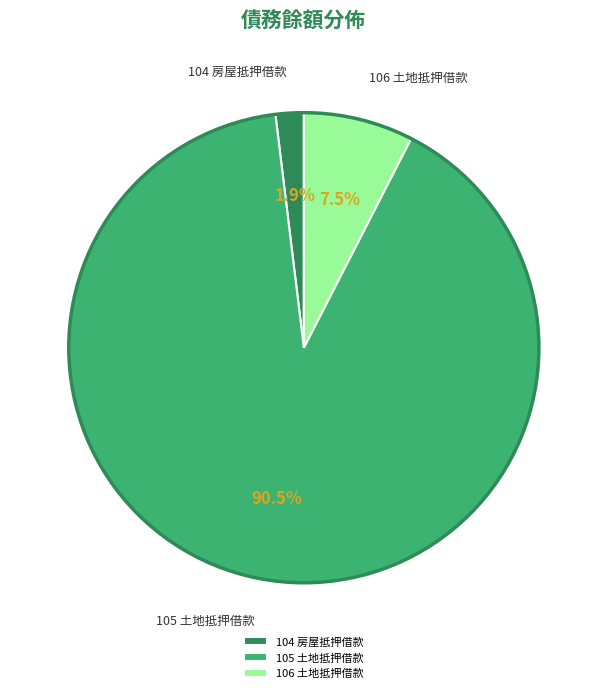

What is the ratio of the value at 104 房屋抵押借款 to the value at 106 土地抵押借款?

0.3